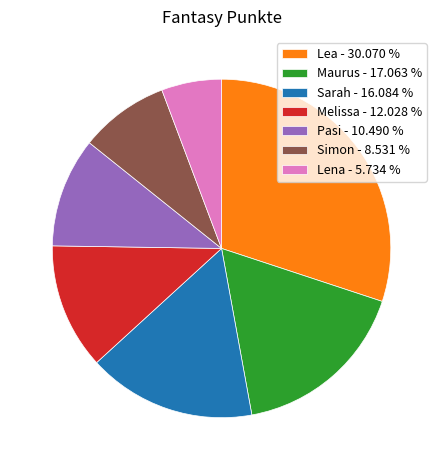

How many slices are in this pie chart?

7